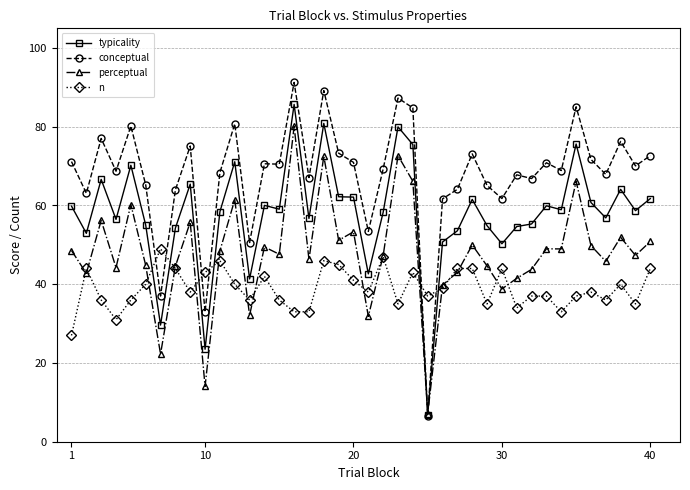

List the series in order of their overall mean, highest first.

conceptual, typicality, perceptual, n